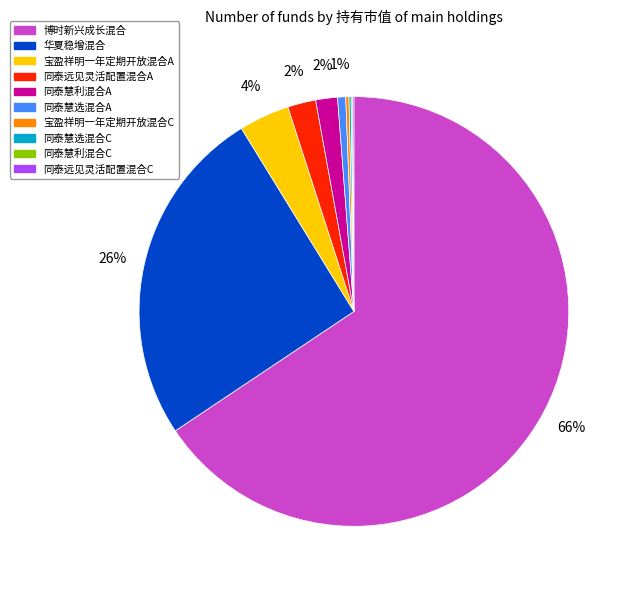

What is the largest slice in the pie chart?

博时新兴成长混合